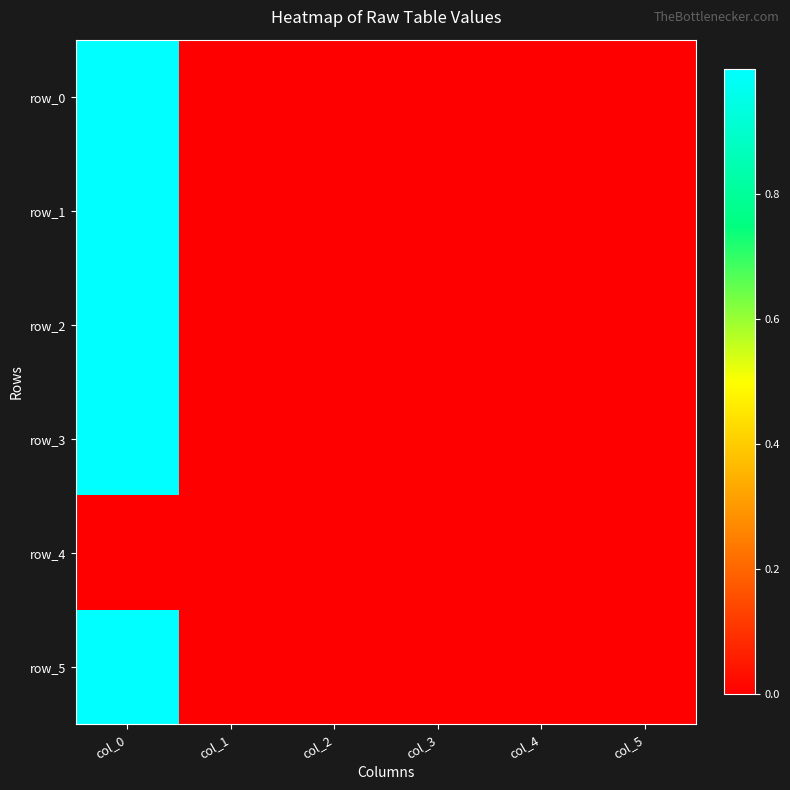

What is the average value of the row_5 series?

0.2